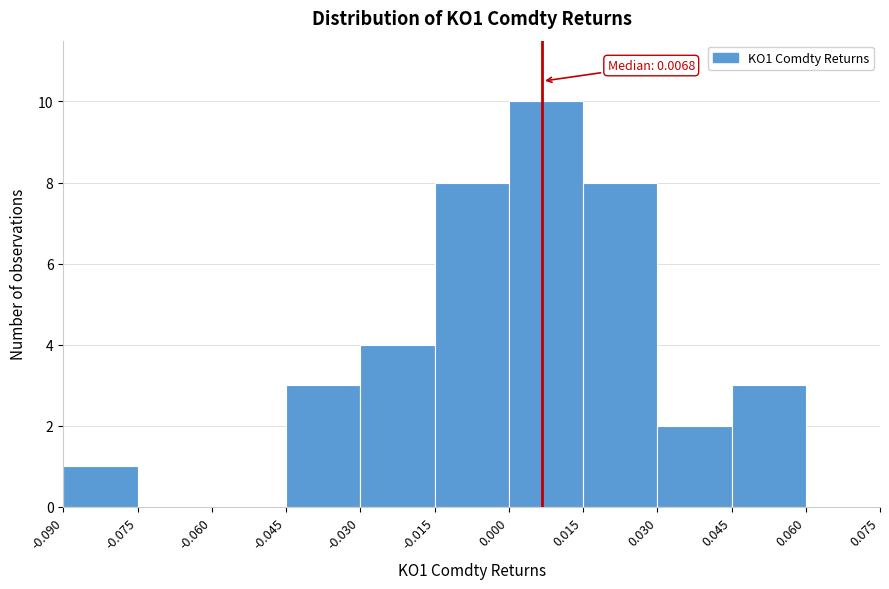

Which range on the x-axis has the tallest bar?

0.000 to 0.015